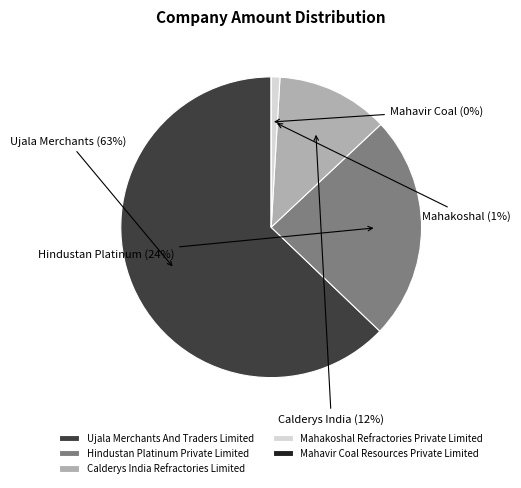

Between Ujala Merchants And Traders Limited and Mahakoshal Refractories Private Limited, which is larger?

Ujala Merchants And Traders Limited